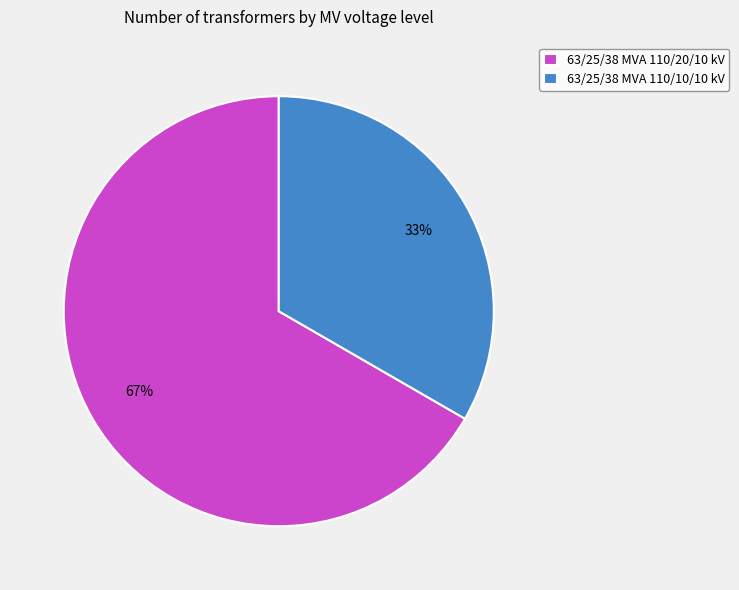

Does 63/25/38 MVA 110/20/10 kV represent more than half of the total?

Yes